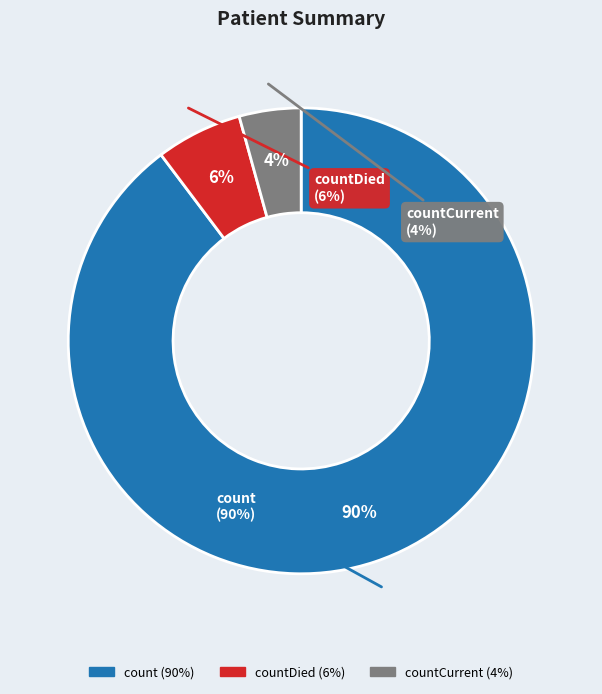

What percentage is NOT represented by count?

10.3%